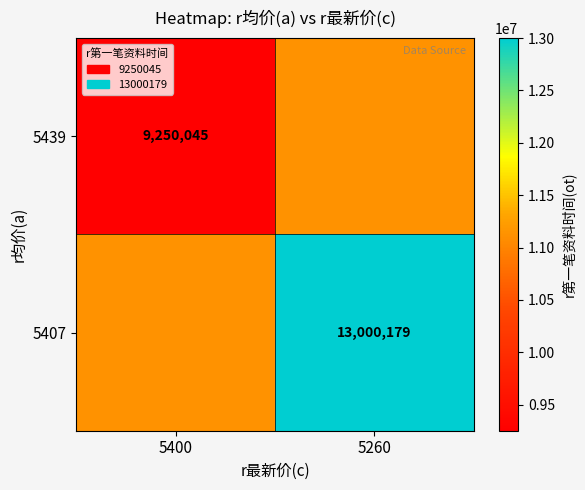

The 5439 series shows 5880997 at 5400. True or false?

False